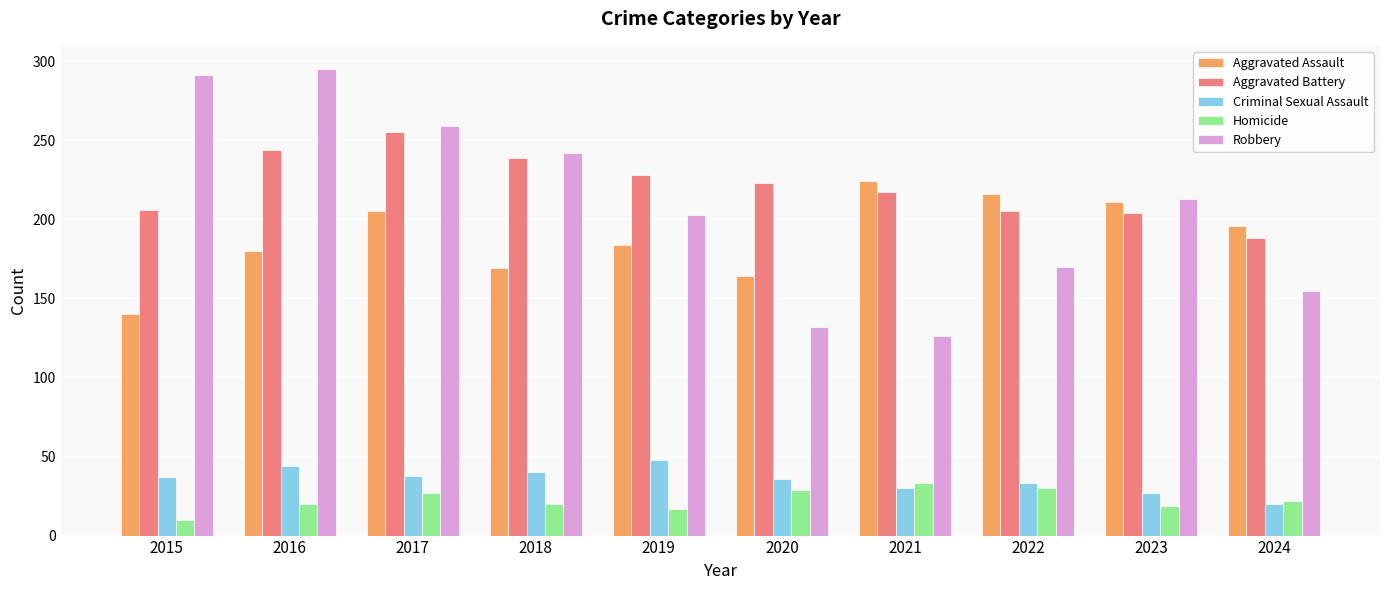

Are the bars grouped side by side (vs. stacked)?

Yes